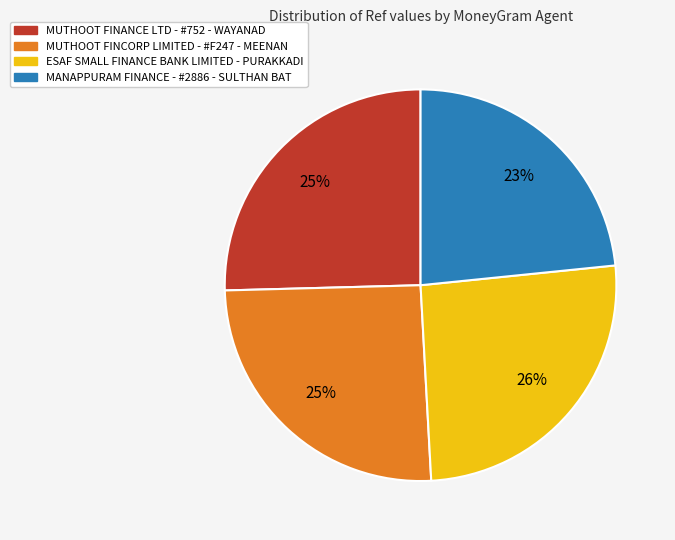

To the nearest percent, what percentage of the pie is ESAF SMALL FINANCE BANK LIMITED - PURAKKADI?

26%